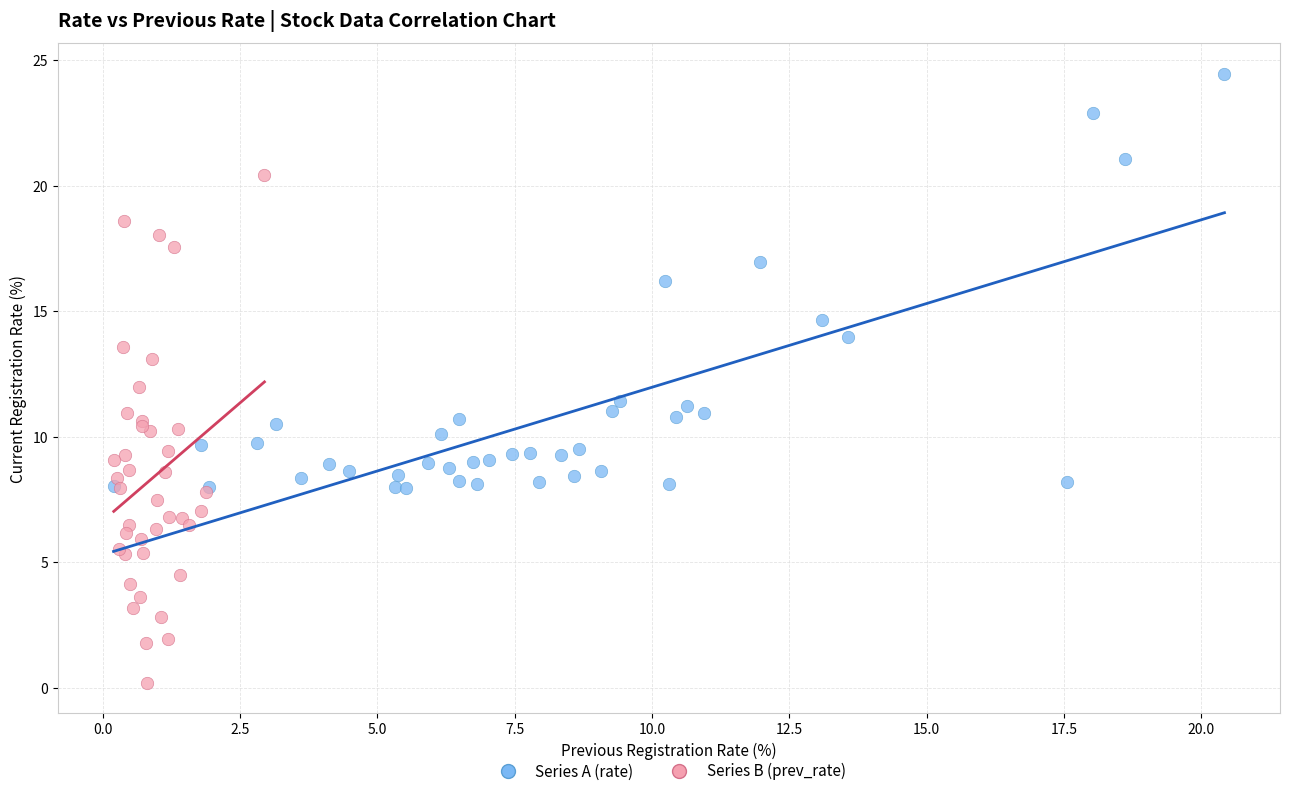

Which series has the widest spread of Y values?

Series B (prev_rate)